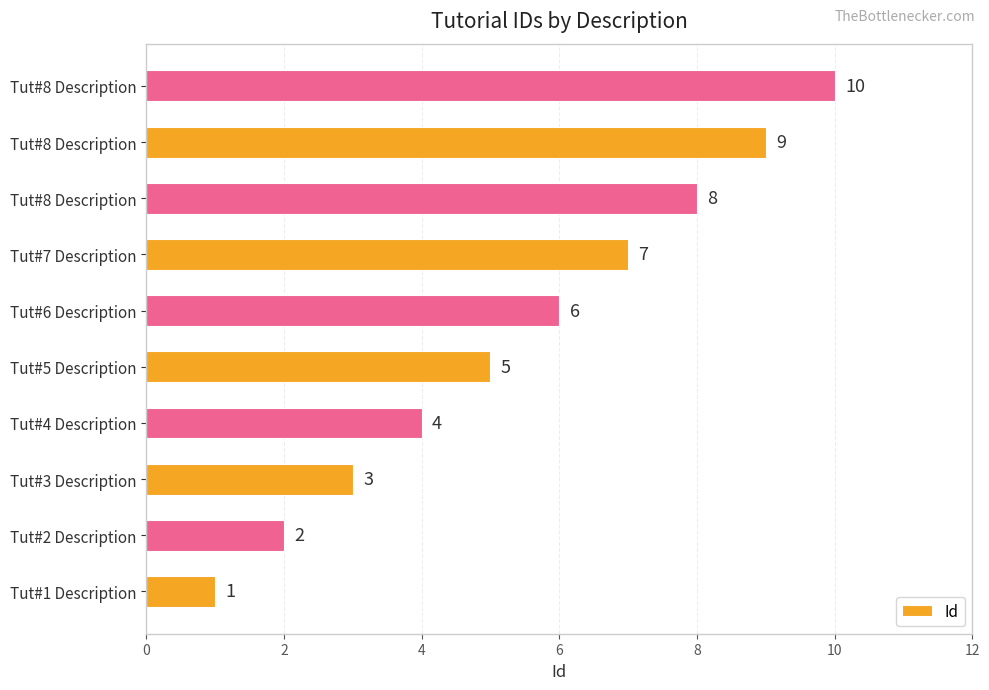

How many bars are there in total?

10